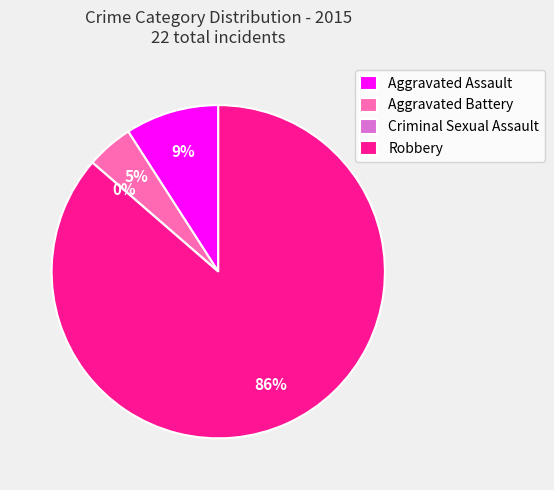

The Aggravated Battery slice represents 1% of the pie. True or false?

False